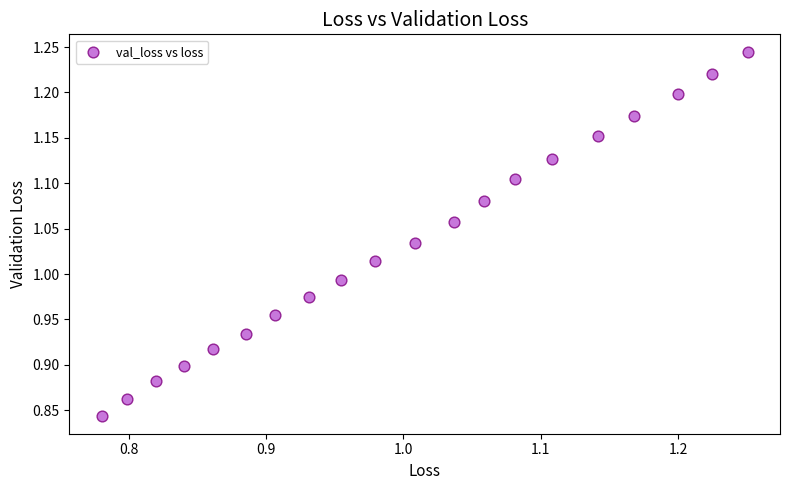

What is the range of X values (max minus min)?

0.5